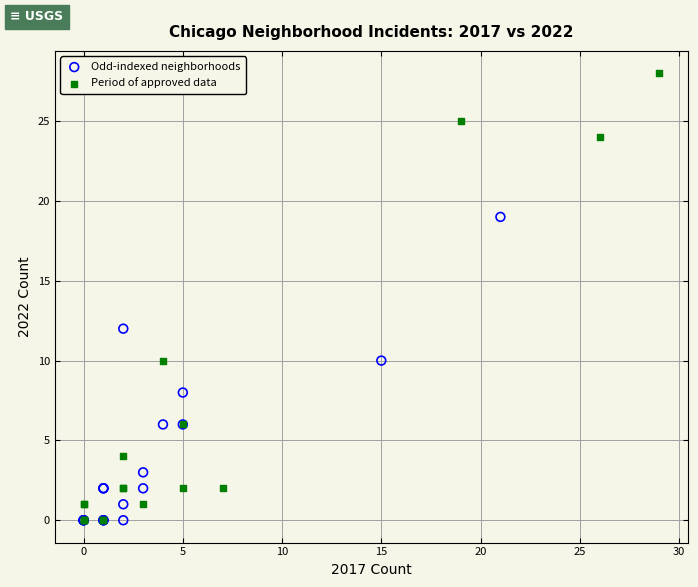

Which series has the widest spread of Y values?

Period of approved data